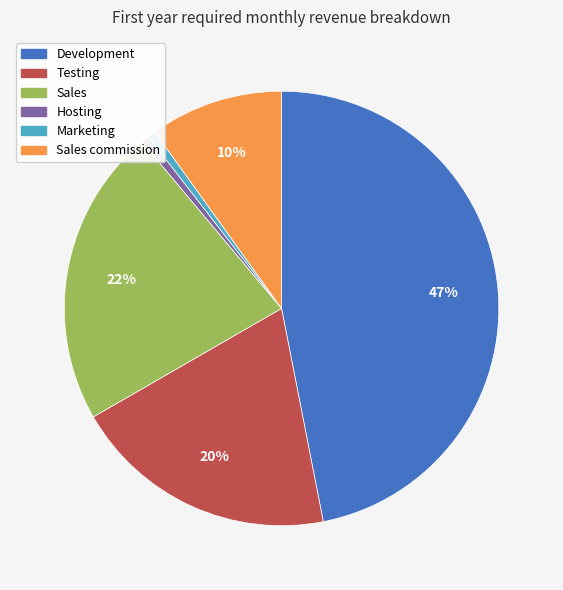

To the nearest percent, what is the difference between the largest and smallest slice percentages?

46%